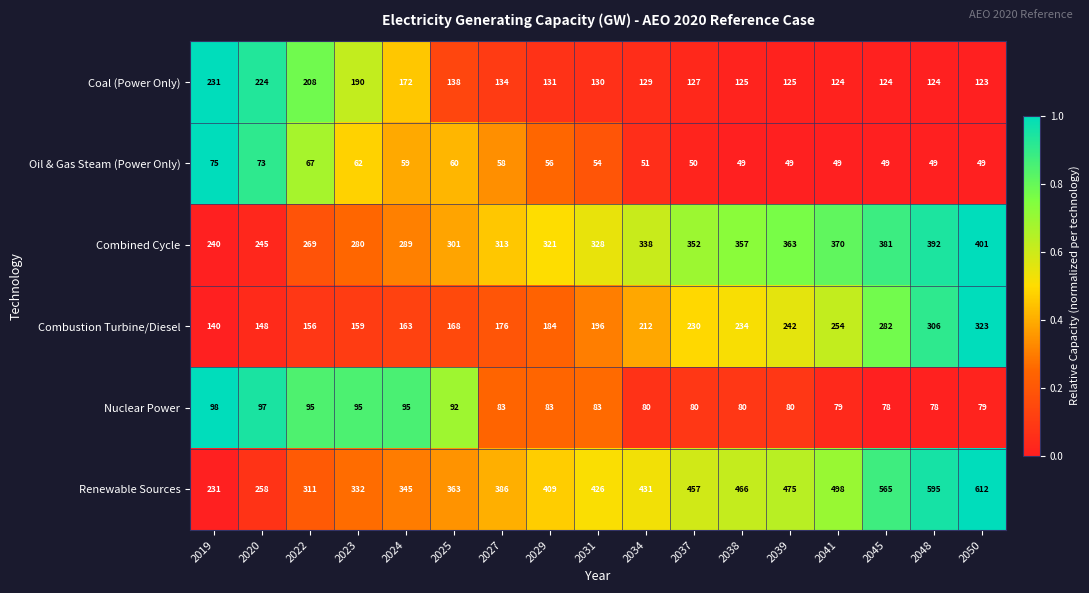

What is the sum of all Combined Cycle values?

5540